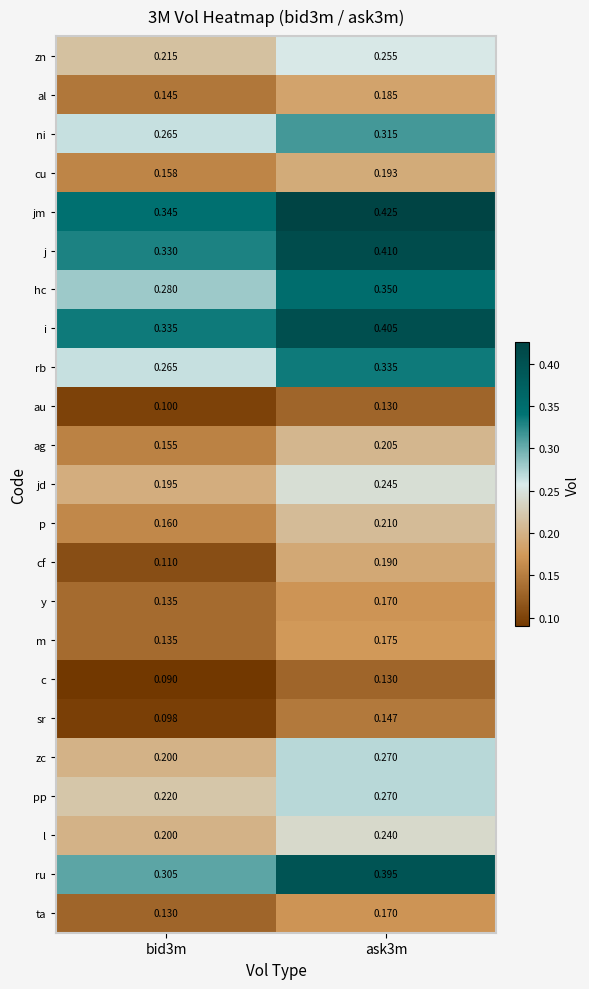

Which series has the largest total across all categories?

jm